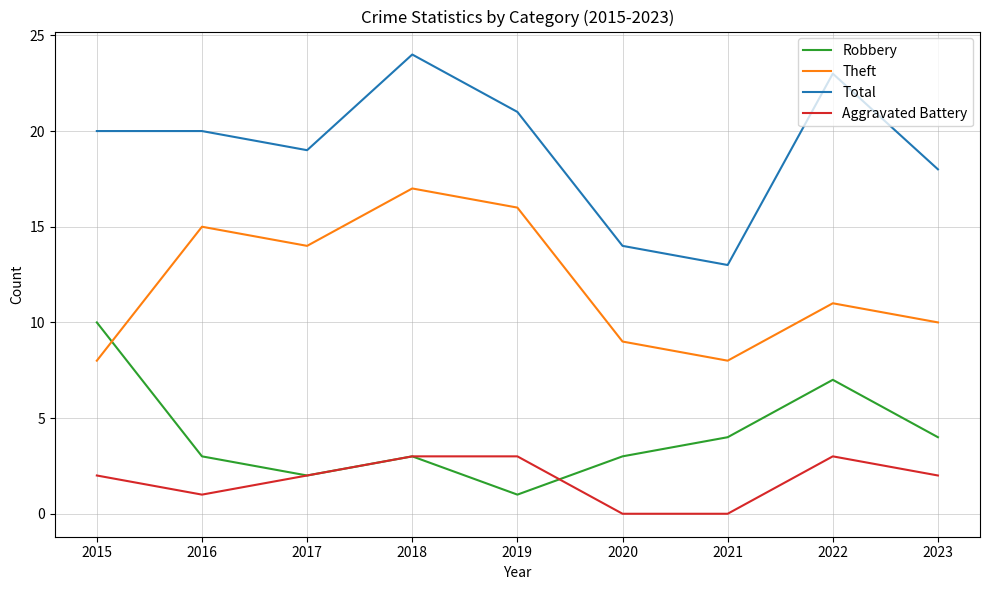

How many distinct data groups are displayed?

4